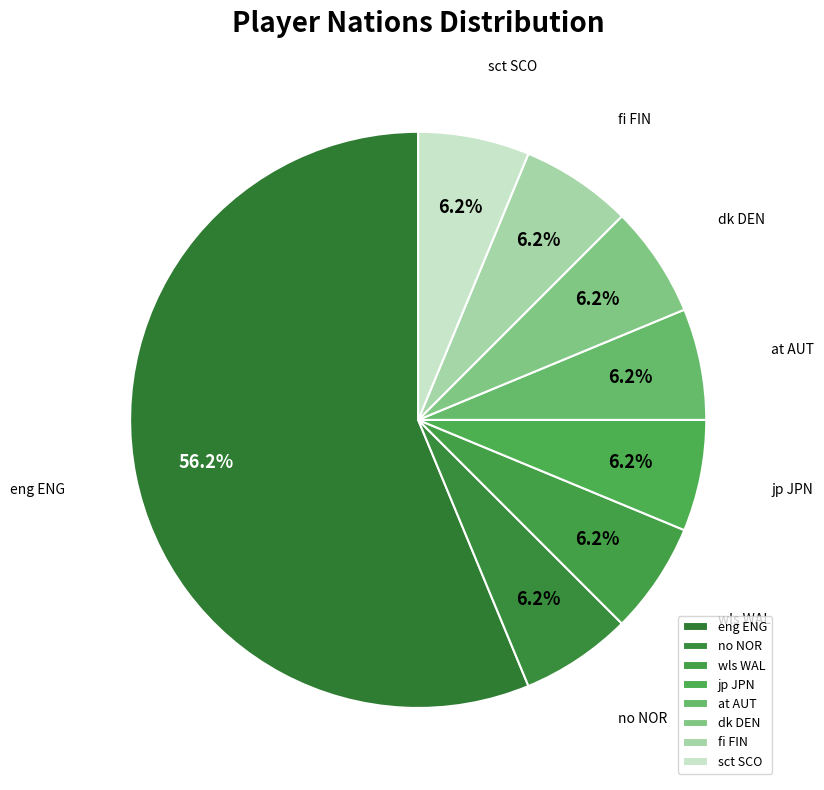

Is eng ENG the majority of the pie?

Yes